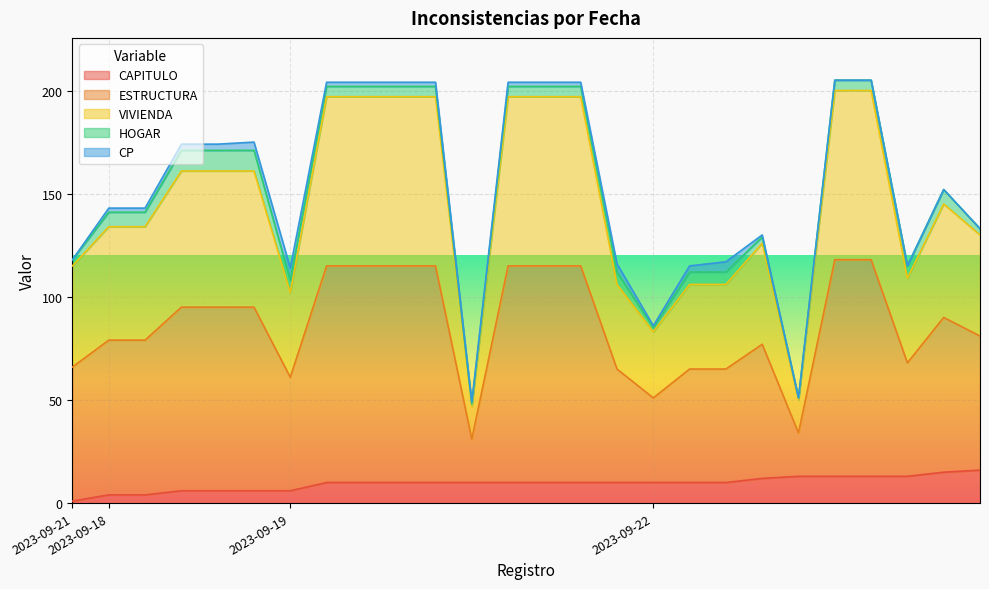

What are all the series names shown in the legend?

CAPITULO, ESTRUCTURA, VIVIENDA, HOGAR, CP